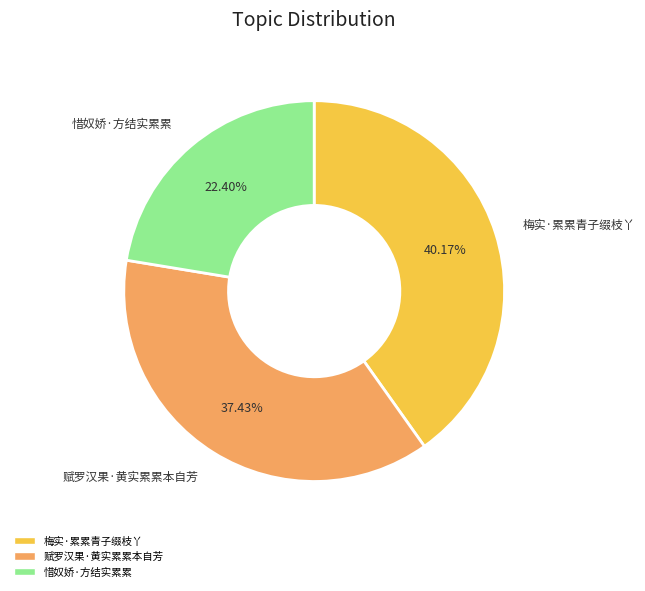

To the nearest percent, what portion does 惜奴娇·方结实累累 represent?

22%